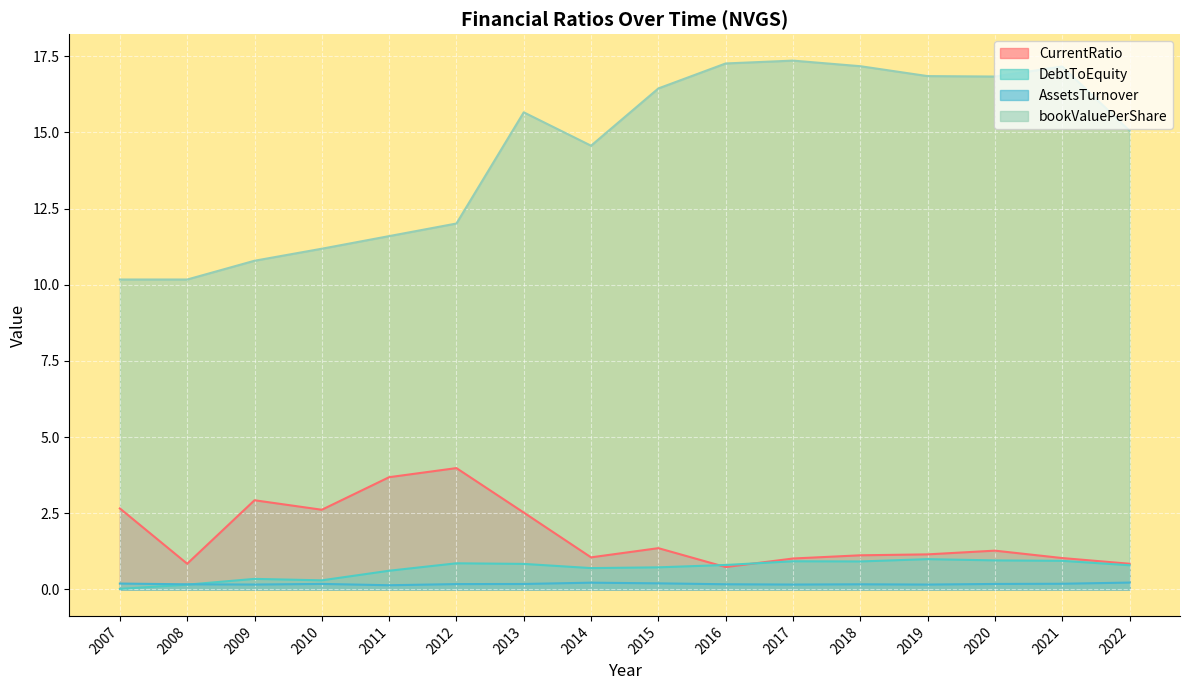

In bookValuePerShare, how many points are lower than both neighbors (excluding endpoints)?

2